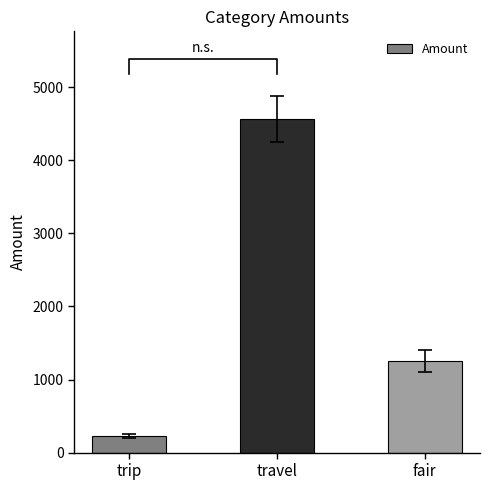

What is the value of the 1st bar from the left?

230